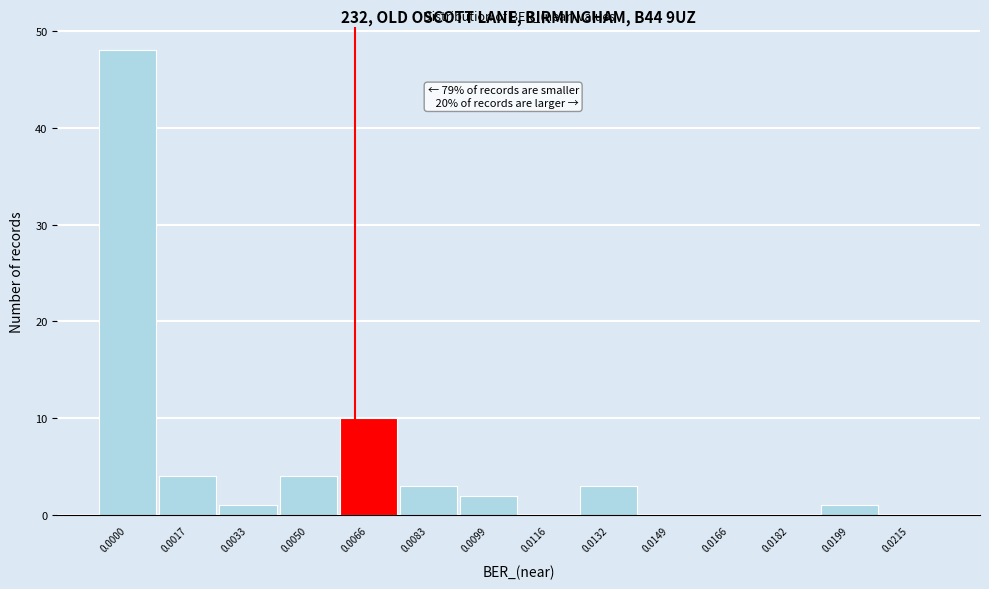

Reading right to left, transcribe all the data shown in this chart.

0.0215=0	0.0199=1	0.0182=0	0.0166=0	0.0149=0	0.0132=3	0.0116=0	0.0099=2	0.0083=3	0.0066=10	0.0050=4	0.0033=1	0.0017=4	0.0000=48